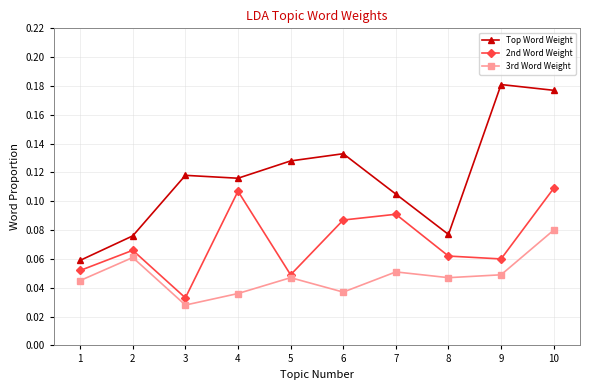

True or false: 3rd Word Weight has a value of 0.1 at 4.

False